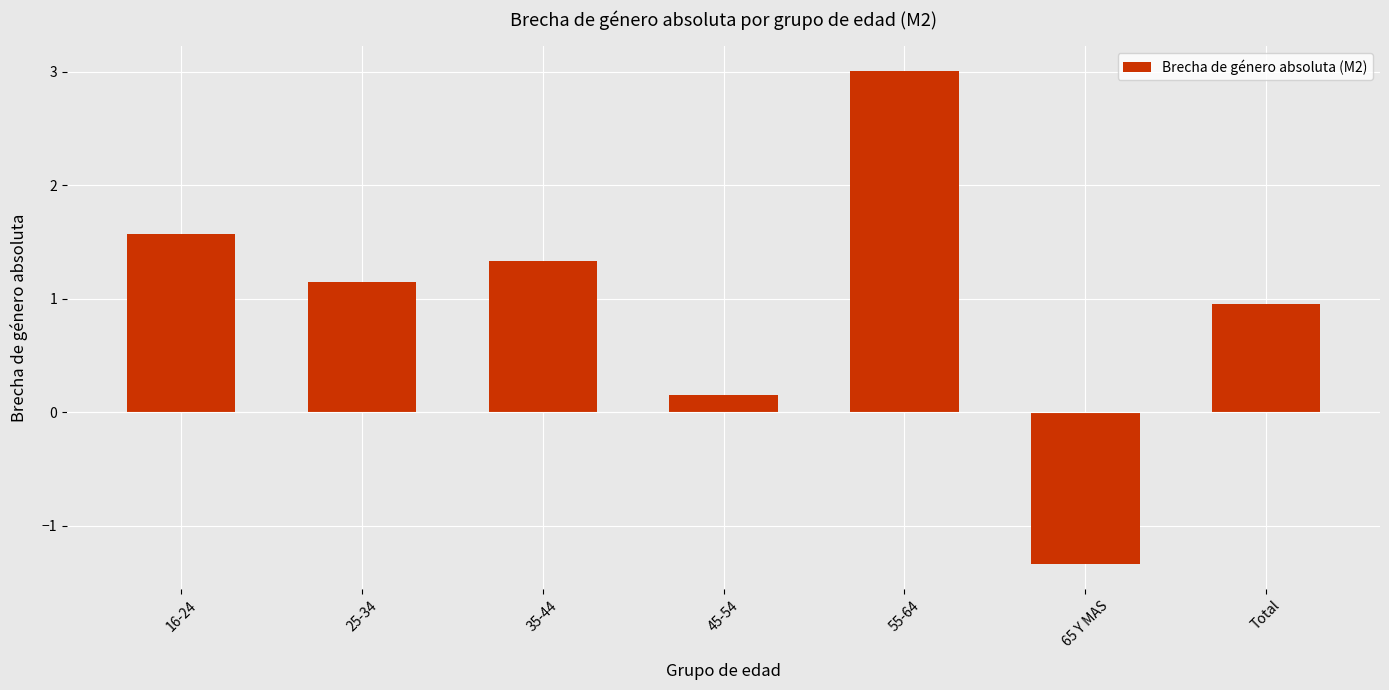

Does the chart contain stacked bars?

No